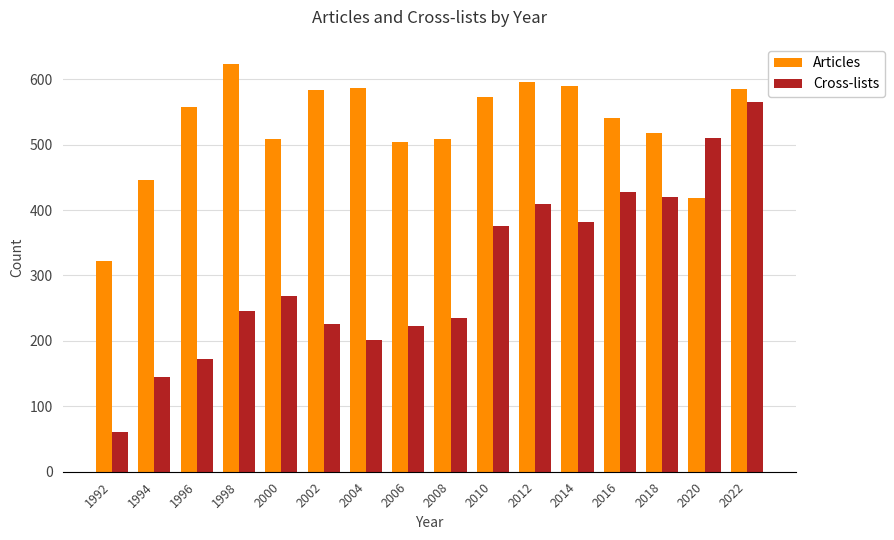

Which series has the widest spread of values?

Cross-lists